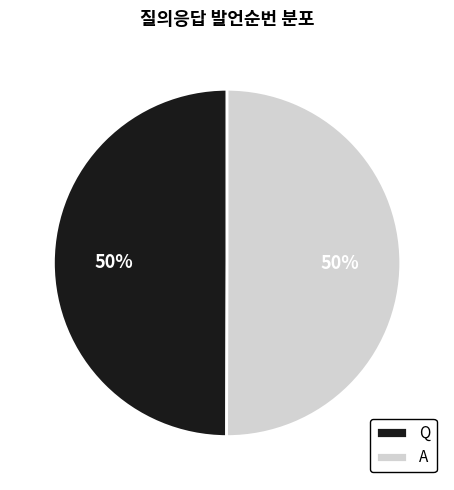

What is the ratio of the value at Q to the value at A?

1.0